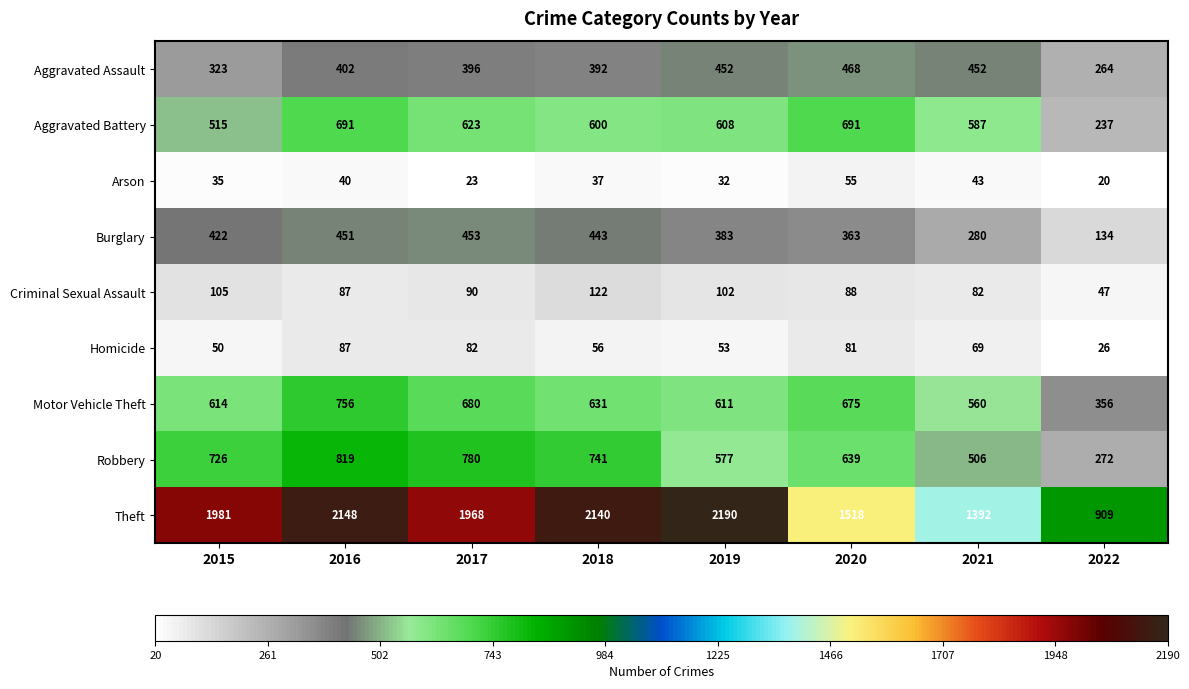

The value of Aggravated Assault at 2019 is 452. True or false?

True